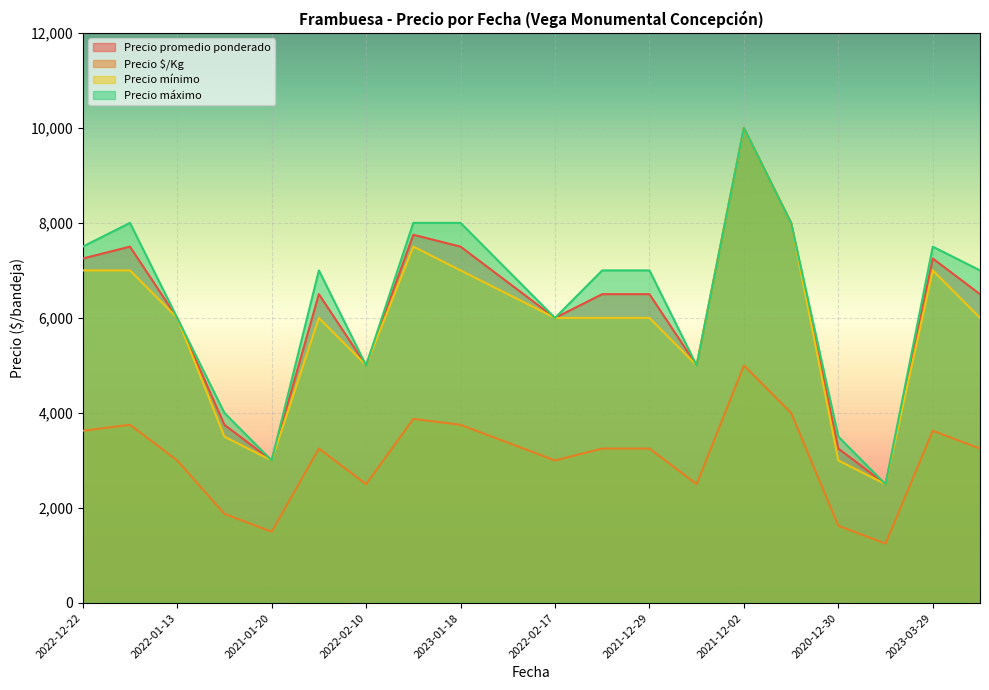

Reading left to right, extract all data points from this chart.

Precio promedio ponderado: 7250	7500	6000	3750	3000	6500	5000	7750	7500	6750	6000	6500	6500	5000	10000	8000	3250	2500	7250	6500
Precio $/Kg: 3625	3750	3000	1875	1500	3250	2500	3875	3750	3375	3000	3250	3250	2500	5000	4000	1625	1250	3625	3250
Precio mínimo: 7000	7000	6000	3500	3000	6000	5000	7500	7000	6500	6000	6000	6000	5000	10000	8000	3000	2500	7000	6000
Precio máximo: 7500	8000	6000	4000	3000	7000	5000	8000	8000	7000	6000	7000	7000	5000	10000	8000	3500	2500	7500	7000